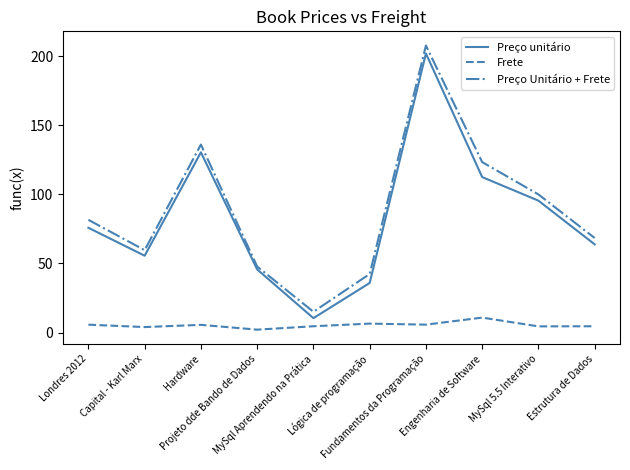

True or false: Preço unitário and Frete intersect in this chart.

False